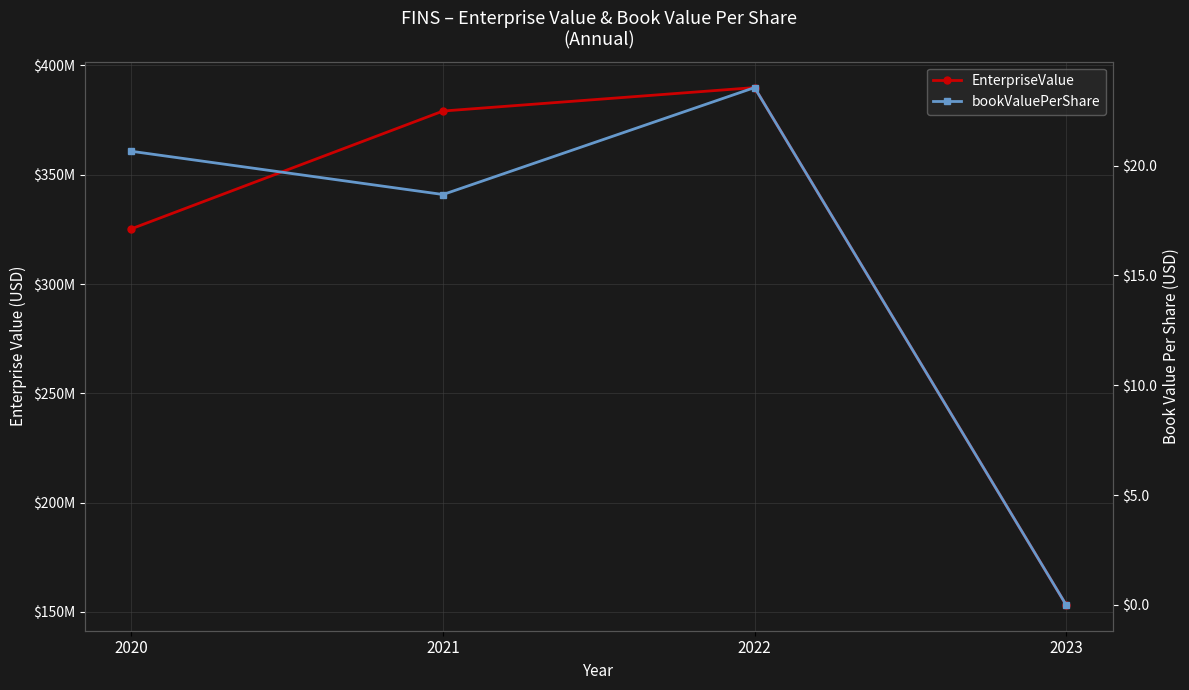

Between 2022 and 2023, which series saw the biggest shift?

EnterpriseValue